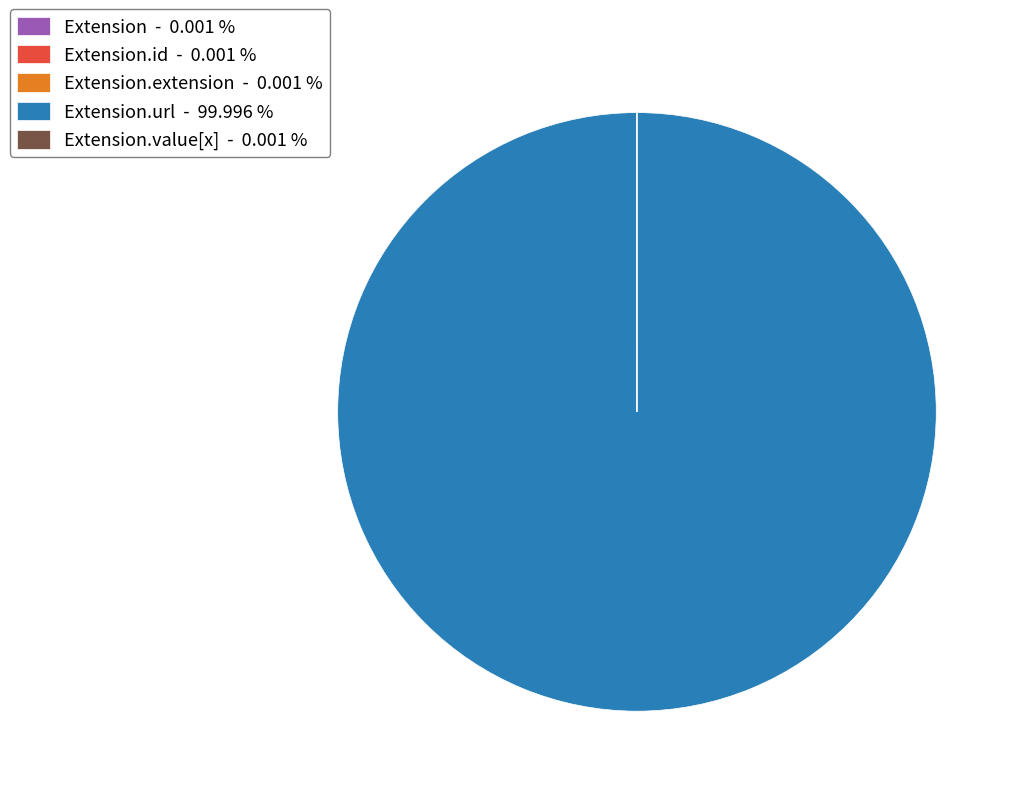

Which category has the biggest portion of the pie?

Extension.url - 99.996 %